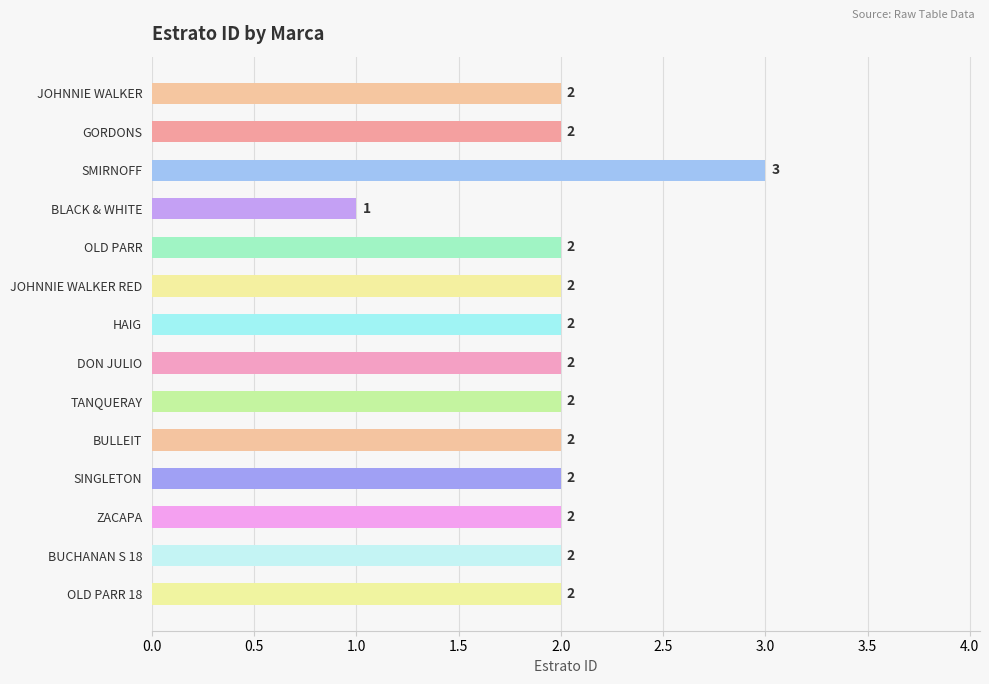

What is the sum of the values at HAIG and SINGLETON?

4